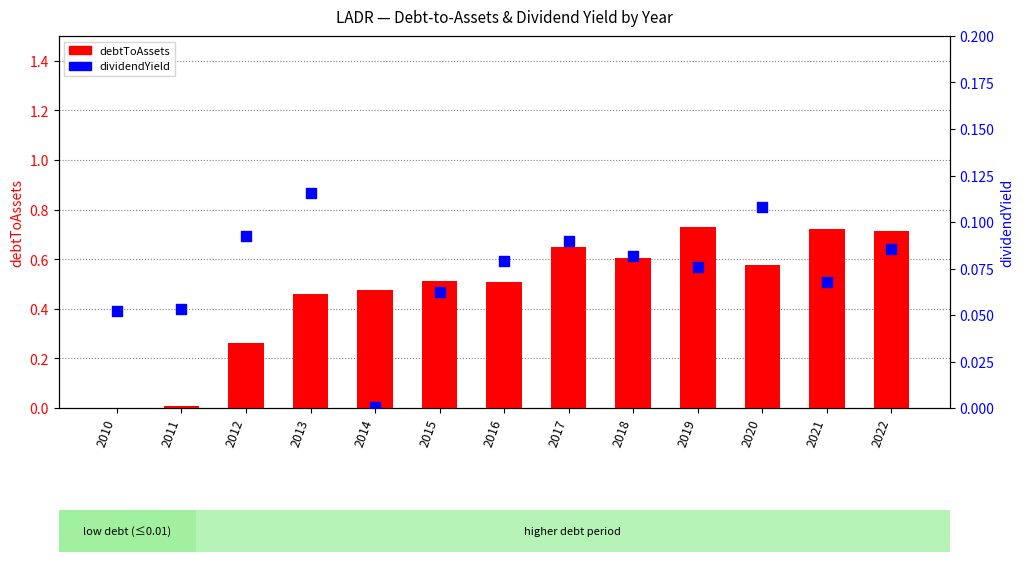

Is the value of debtToAssets at 2013 greater than the value of dividendYield at 2018?

Yes